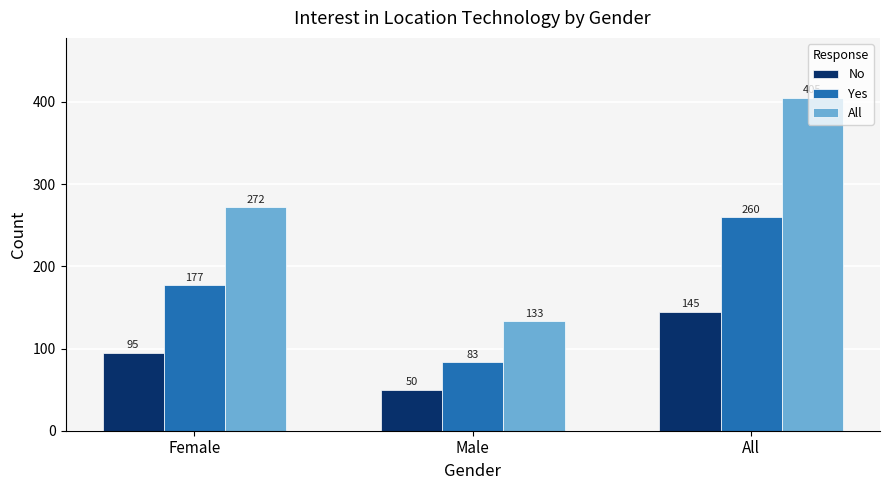

Which series has the widest spread of values?

All